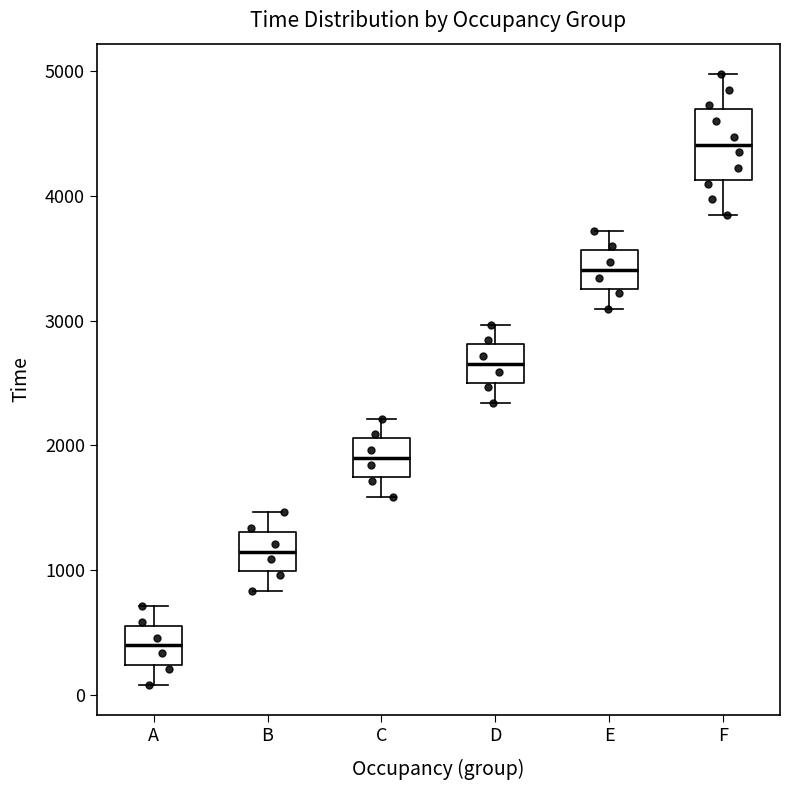

Where does the median line of the box for E sit on the y-axis? The values are not printed on the chart, so give them approximately, as read against the axis.

3400